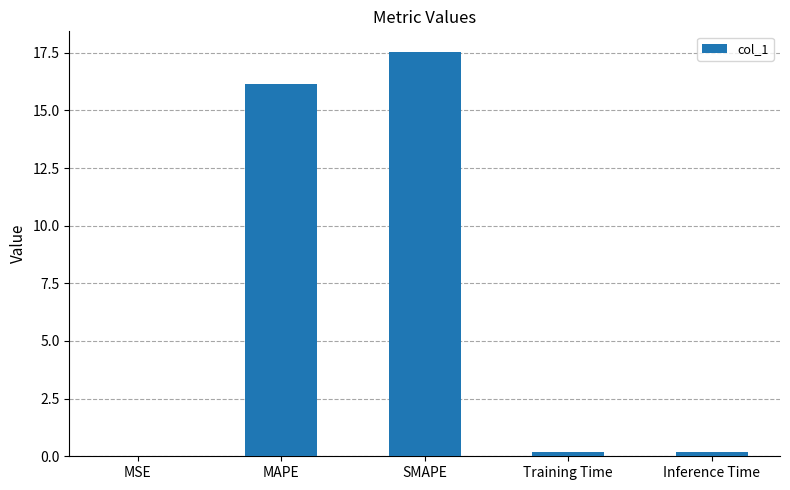

What value does the data have at SMAPE?

17.6